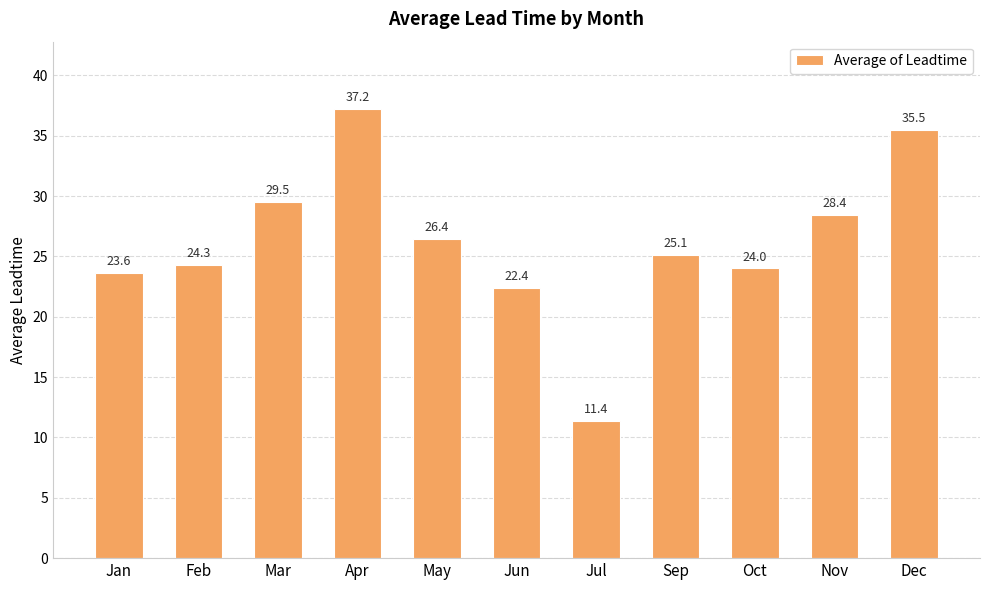

How many bars are there in total?

11